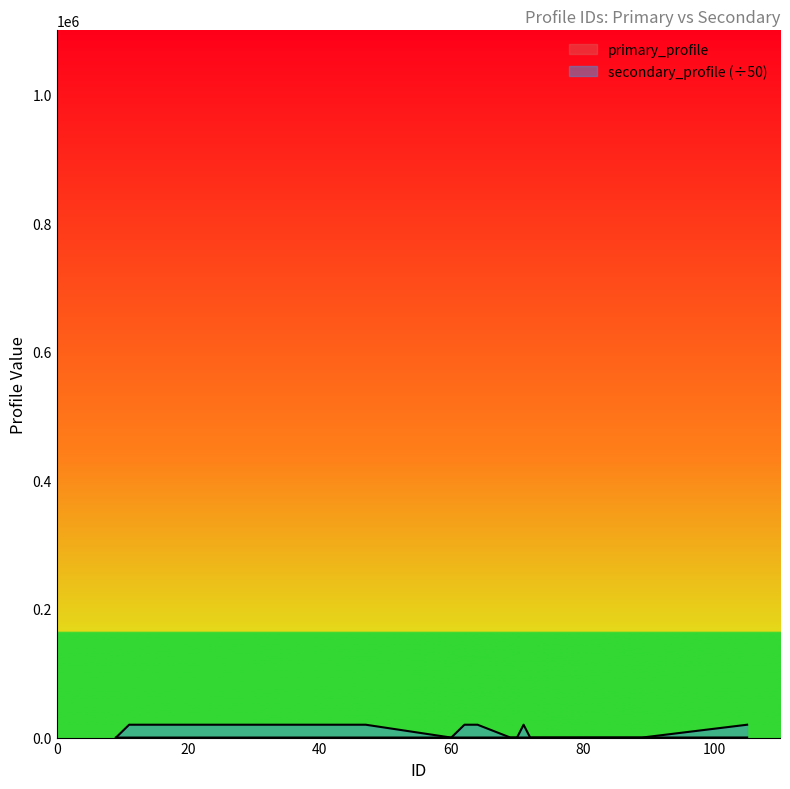

At which category is the sum across all series the highest?

105